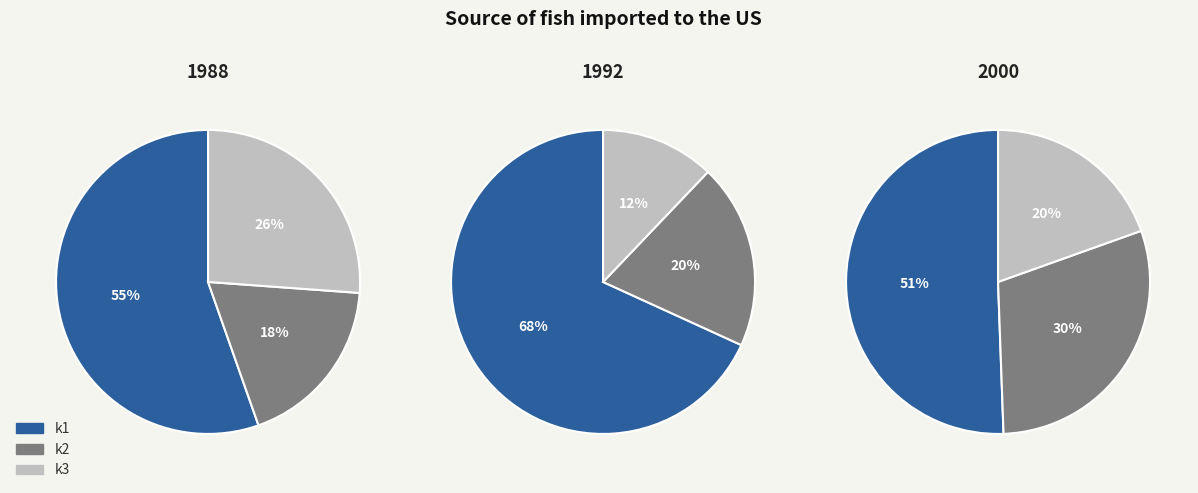

True or false: 27 accounts for 9% of the total.

False